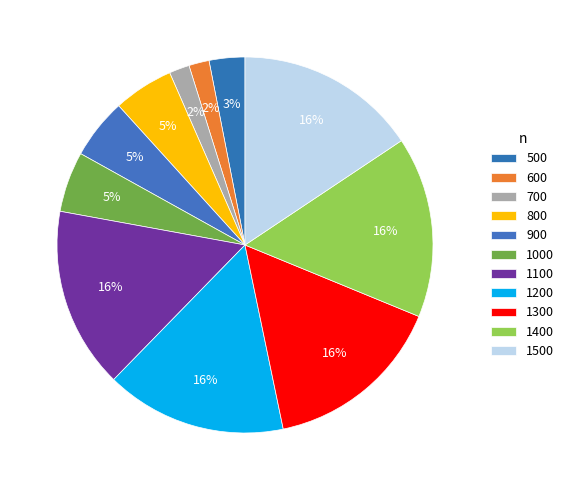

Which slice is the largest?

1500